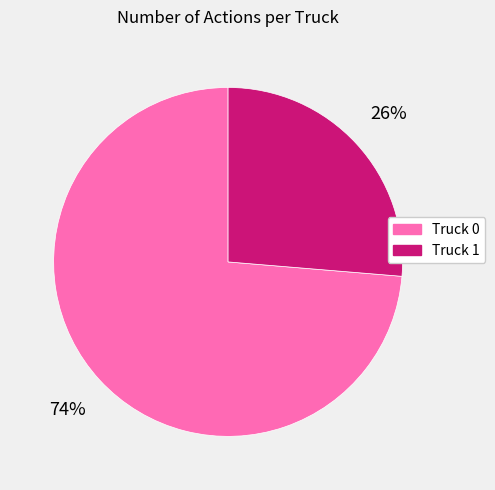

Which has a higher value, Truck 1 or Truck 0?

Truck 0